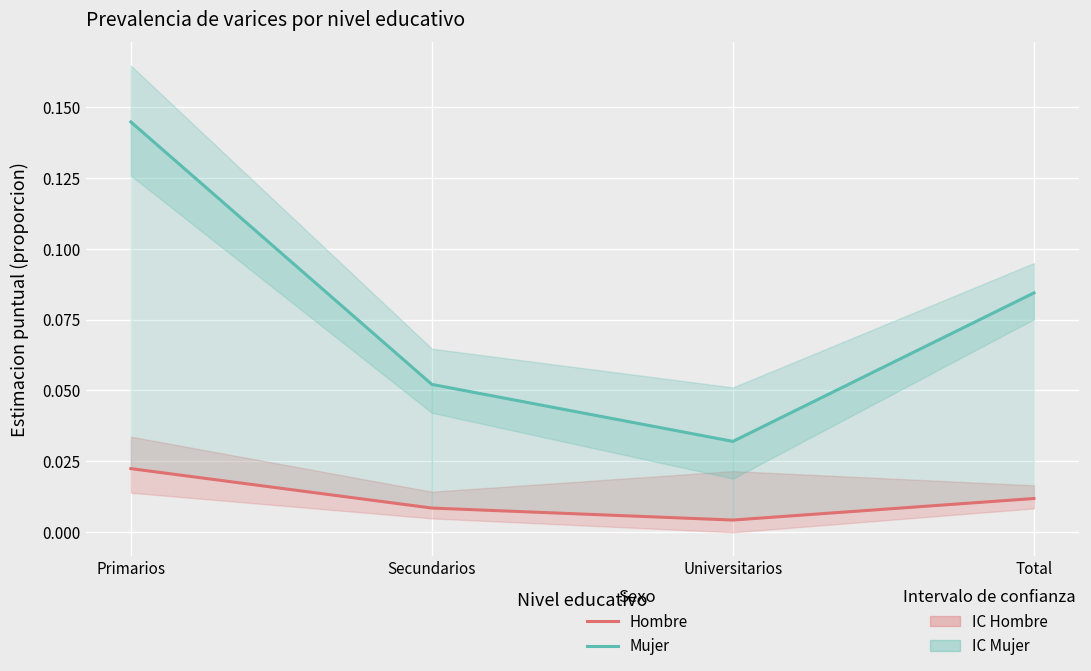

Reading right to left, extract all data points from this chart.

Hombre: 0.0	0.0	0.0	0.0
Mujer: 0.1	0.0	0.1	0.1